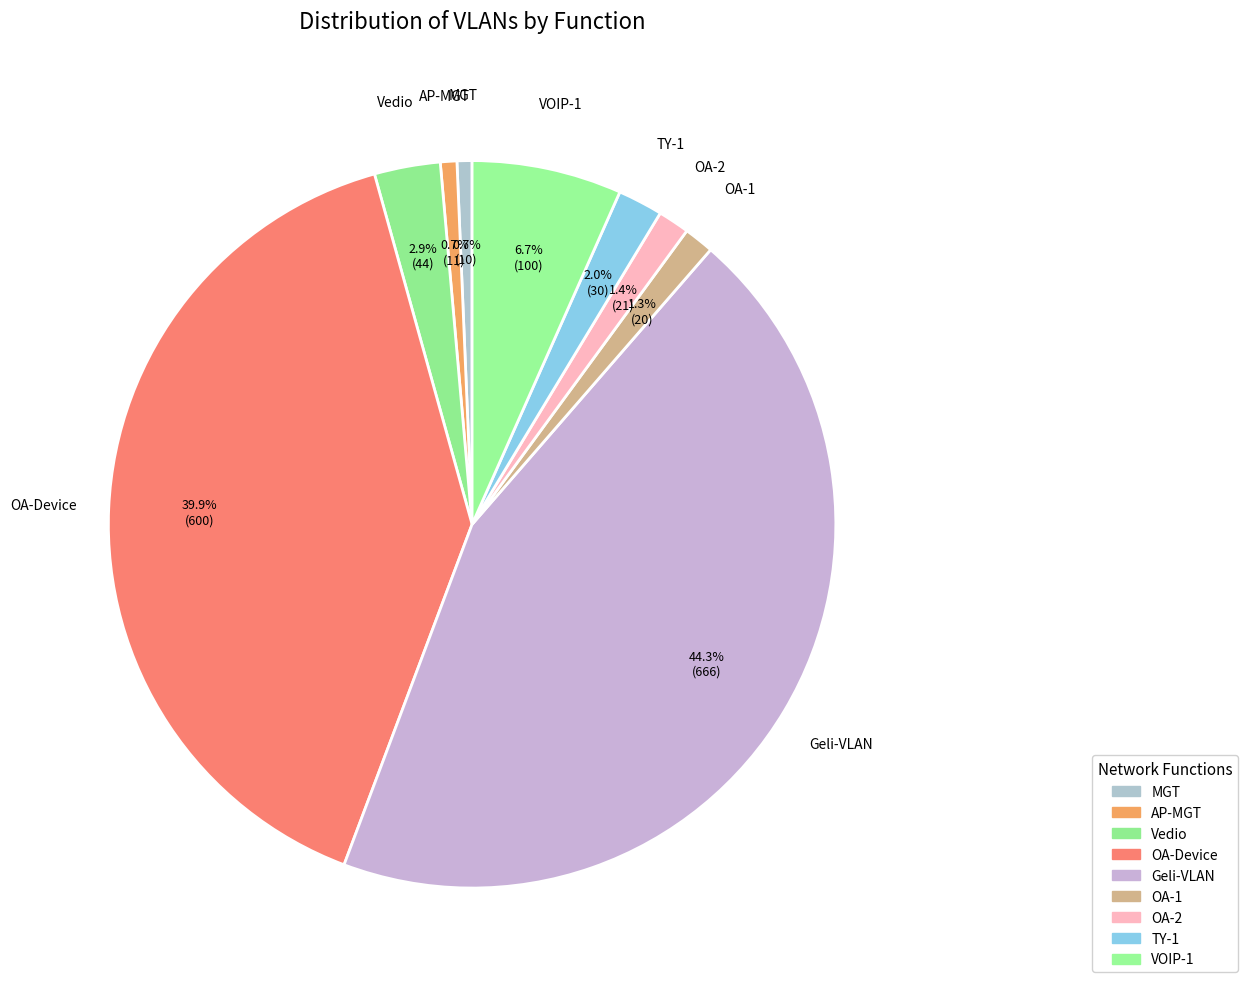

Which category has the smallest portion of the pie?

MGT